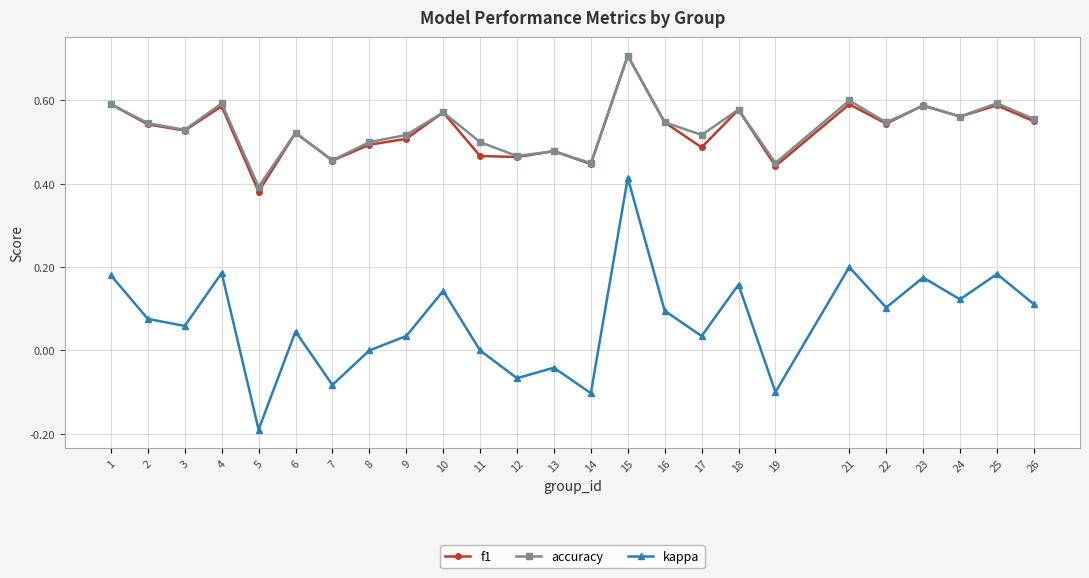

How many interior local peaks does the accuracy series have?

9